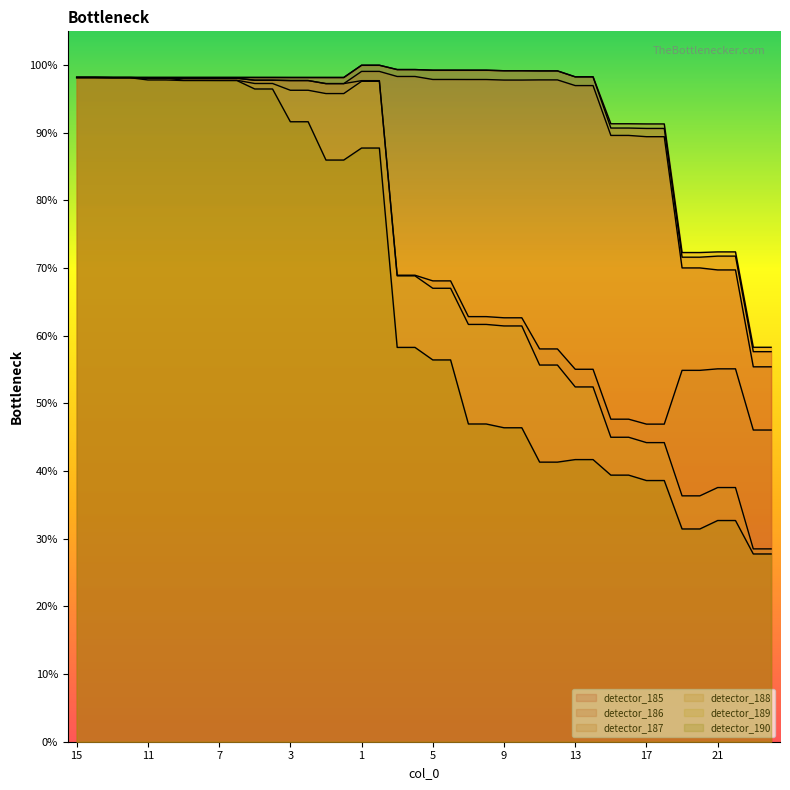

What is the approximate value of detector_187 at 19?

0.7